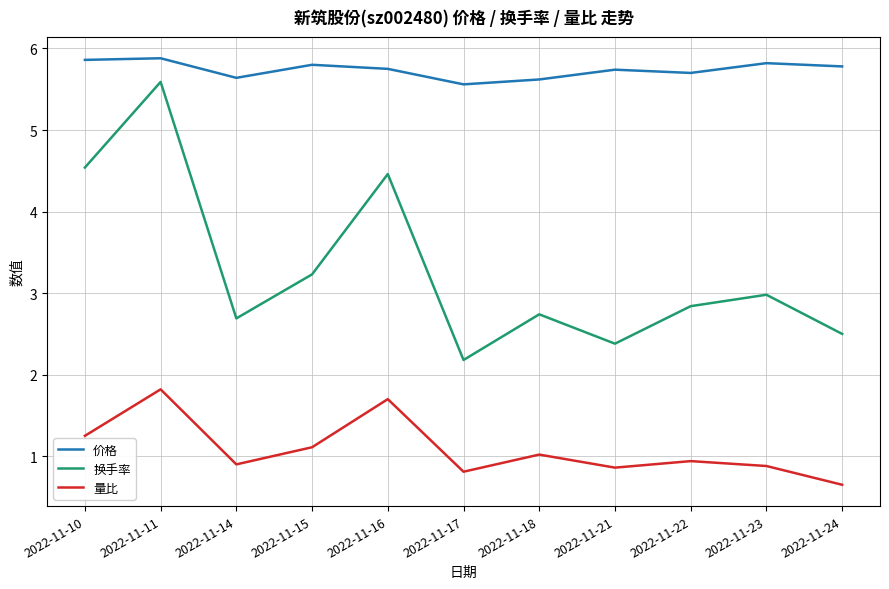

Which series has the largest total across all categories?

价格